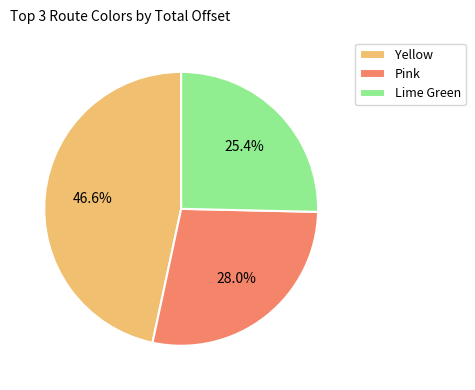

Is Pink the majority of the pie?

No